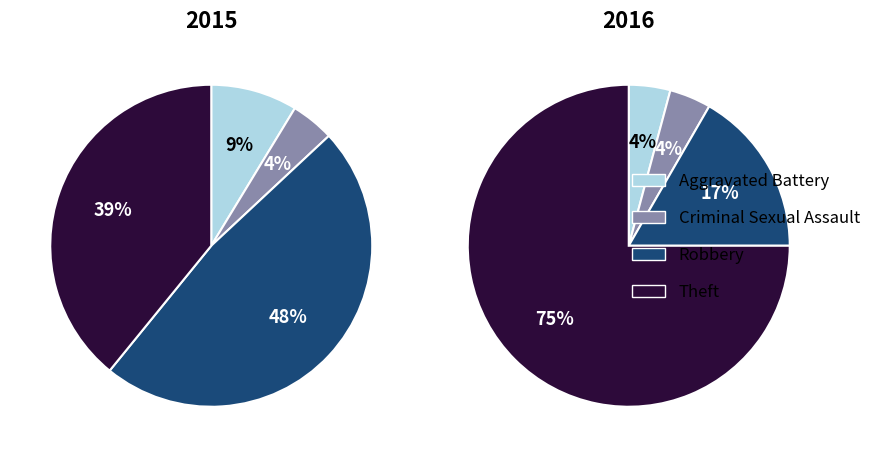

Does Robbery account for over 50% of the chart?

No